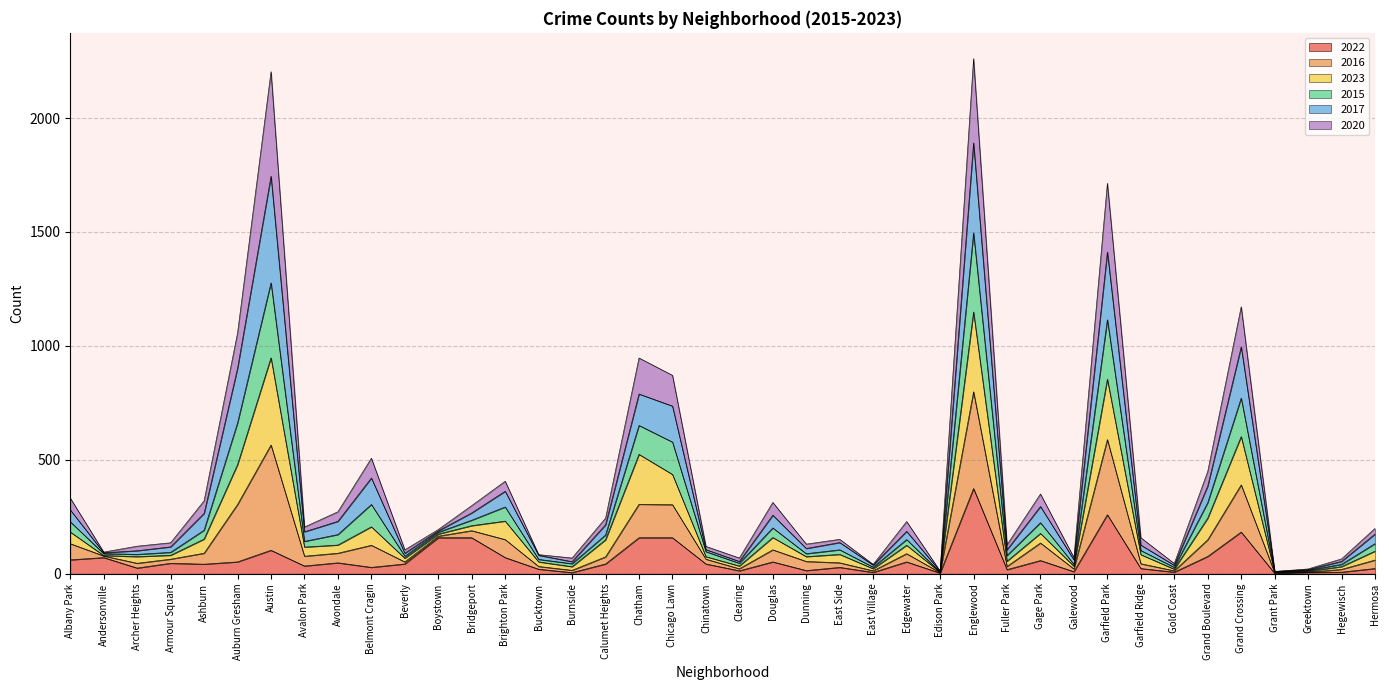

Which series has the largest range (max minus min)?

2016